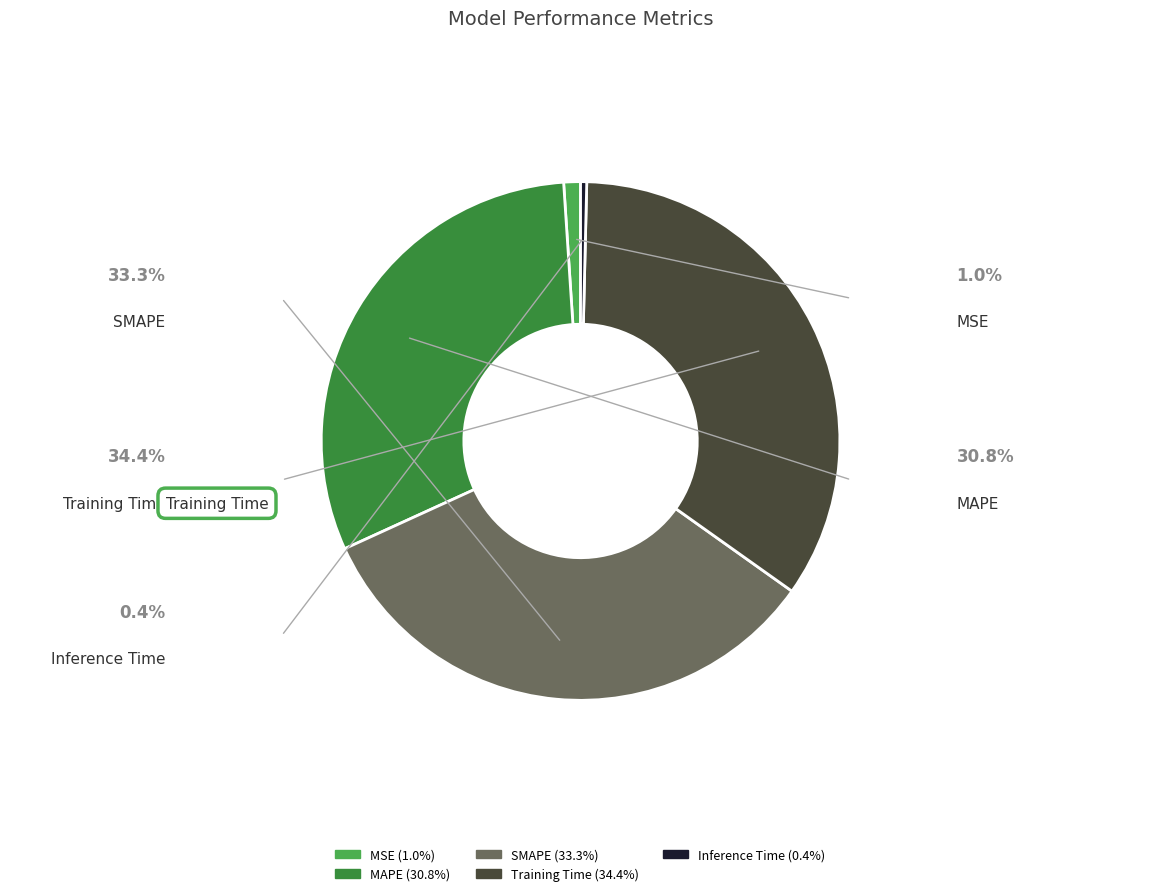

Is Training Time the majority of the pie?

No